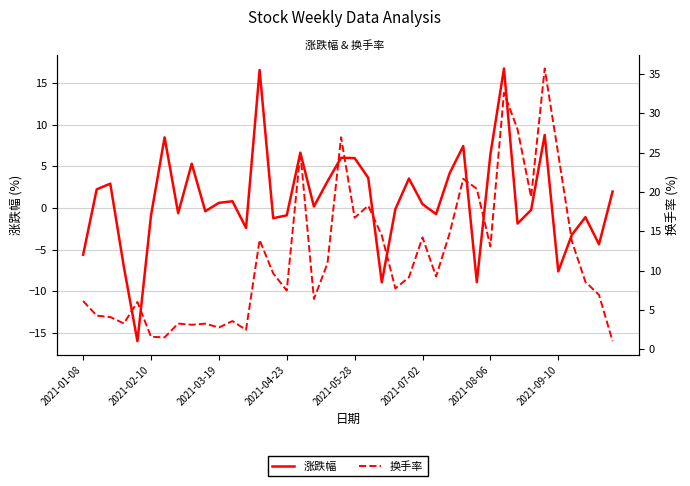

Rank the series by their maximum value, from lowest to highest.

涨跌幅, 换手率